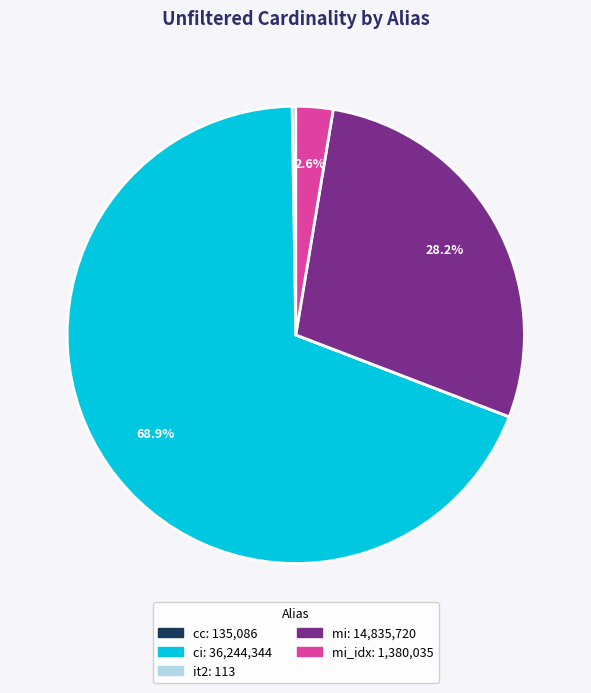

Is there a majority slice in this chart?

Yes